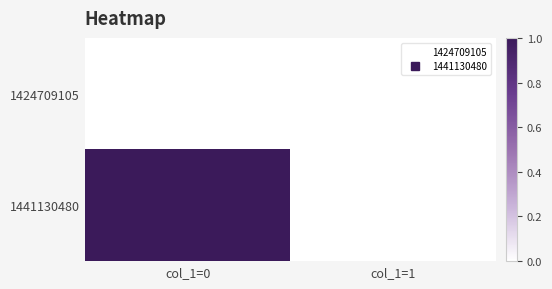

At col_1=1, list the series in order from smallest to largest.

1424709105, 1441130480